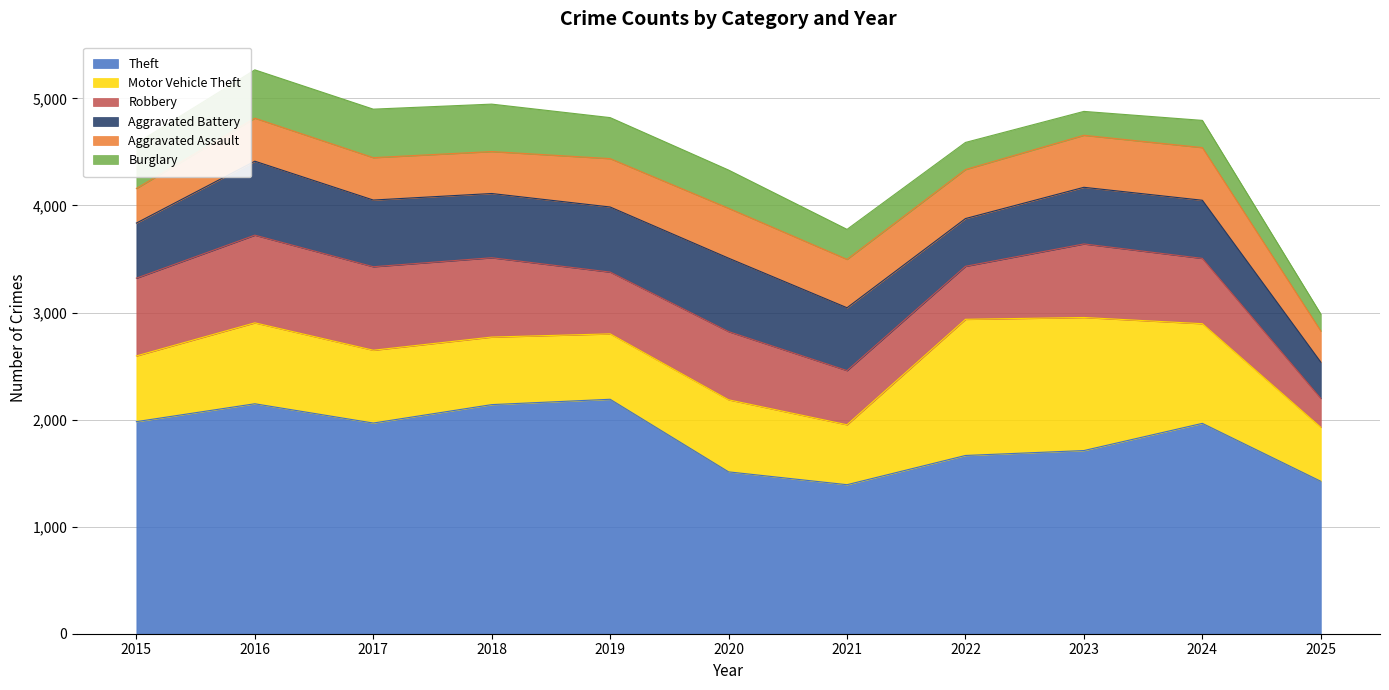

Where is the first local maximum for Theft?

2016